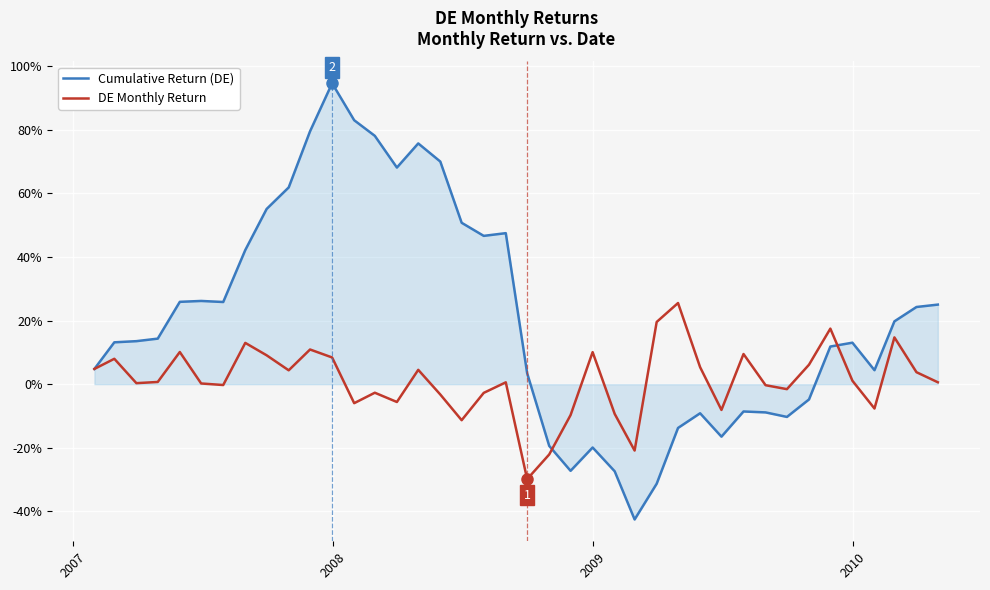

How many interior local valleys does the DE Monthly Return series have?

11